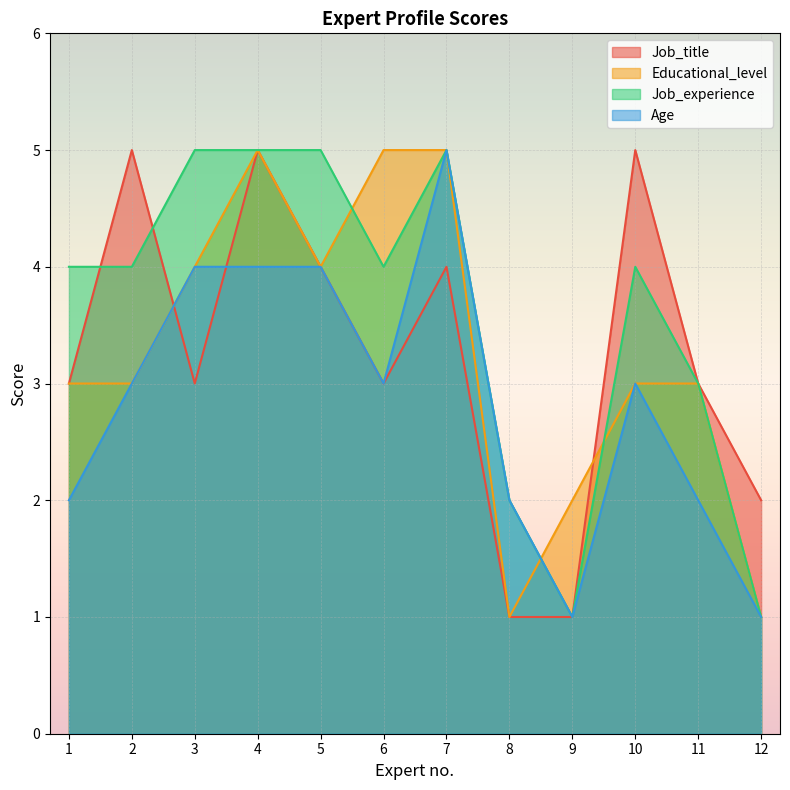

What is the total value across all series at 5?

17